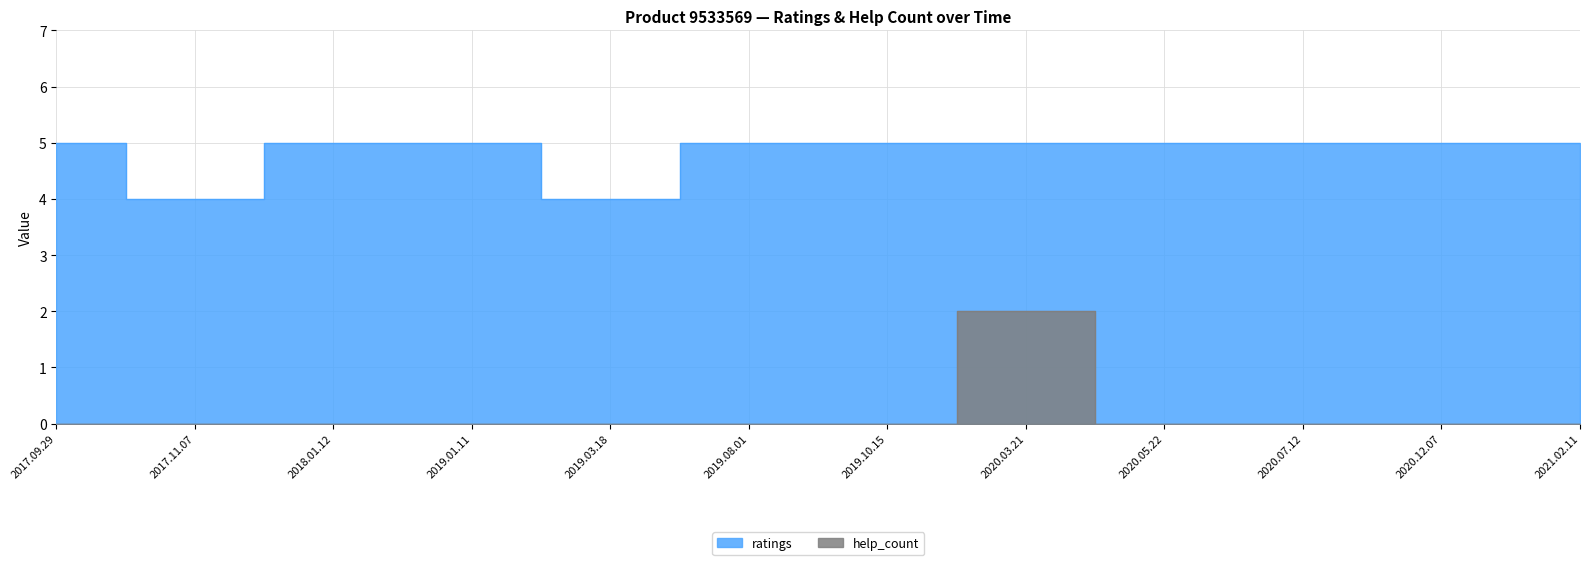

Reading left to right, transcribe all the data shown in this chart.

ratings: 2017.09.29=5	2017.11.07=4	2018.01.12=5	2019.01.11=5	2019.03.18=4	2019.08.01=5	2019.10.15=5	2020.03.21=5	2020.05.22=5	2020.07.12=5	2020.12.07=5	2021.02.11=5
help_count: 2017.09.29=0	2017.11.07=0	2018.01.12=0	2019.01.11=0	2019.03.18=0	2019.08.01=0	2019.10.15=0	2020.03.21=2	2020.05.22=0	2020.07.12=0	2020.12.07=0	2021.02.11=0